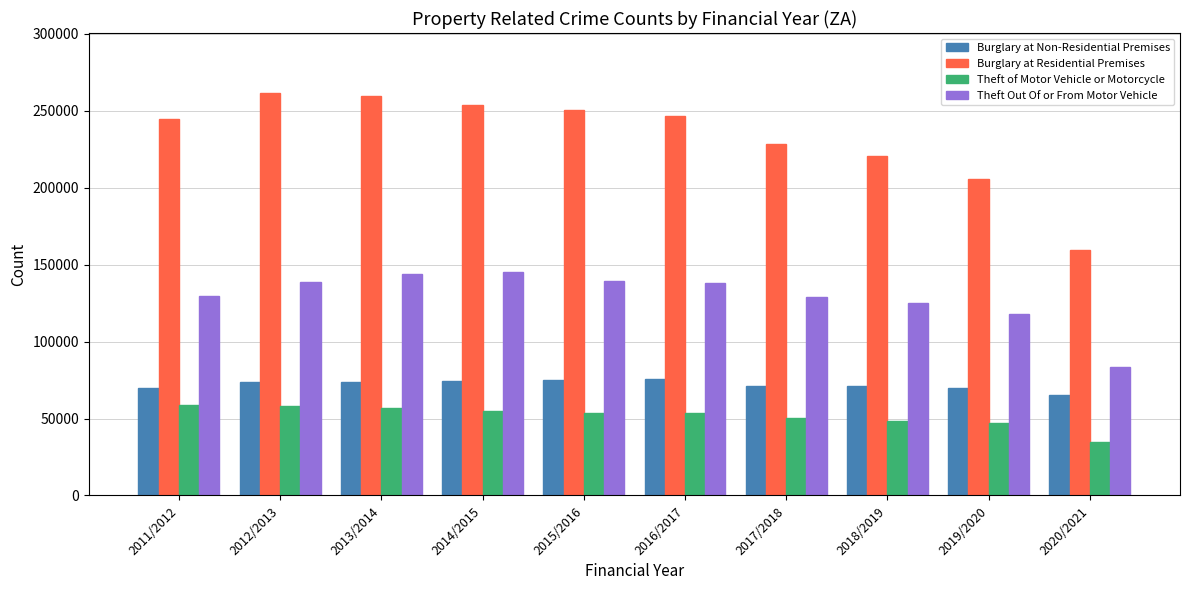

Rank the series by their maximum value, from lowest to highest.

Theft of Motor Vehicle or Motorcycle, Burglary at Non-Residential Premises, Theft Out Of or From Motor Vehicle, Burglary at Residential Premises